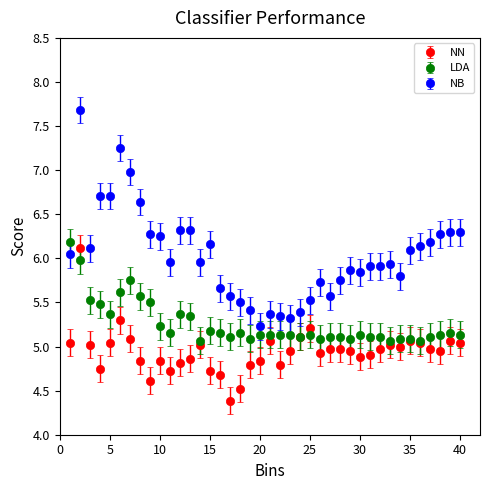

Which series has the largest range (max minus min)?

NB